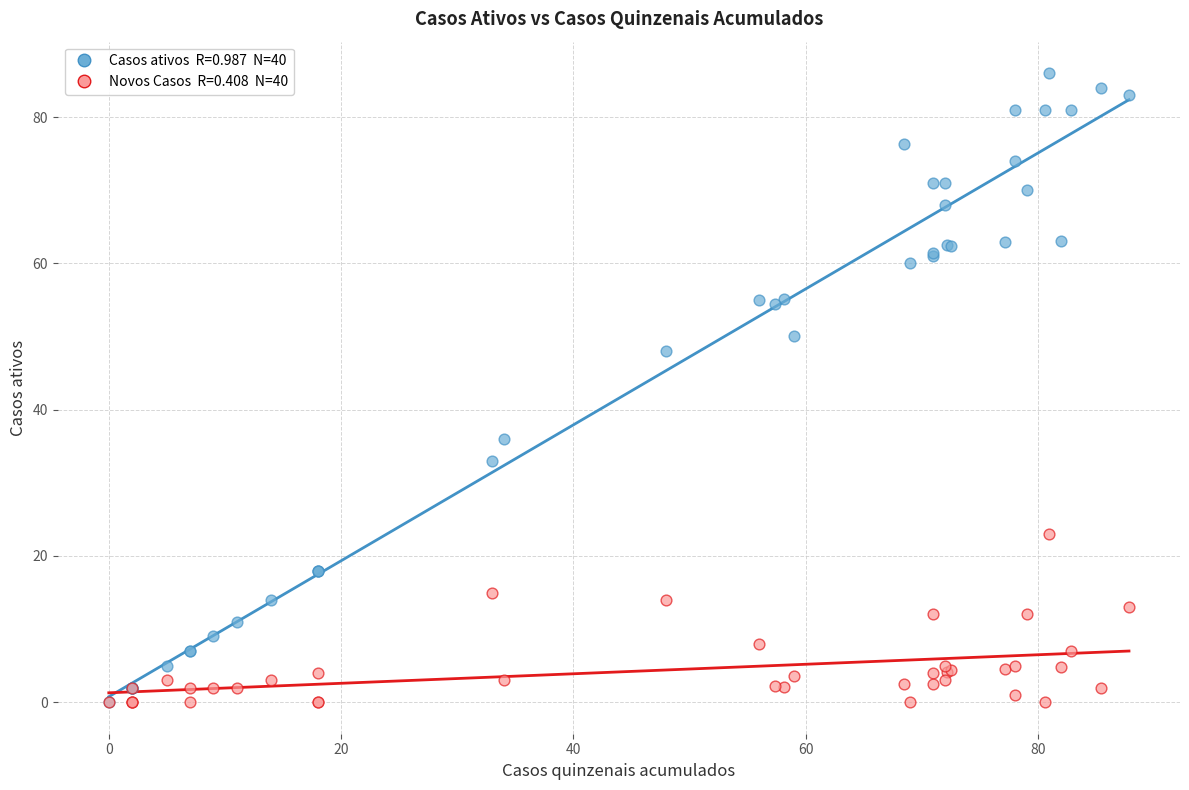

Across all series, what Y value is closest to 43?

48.0